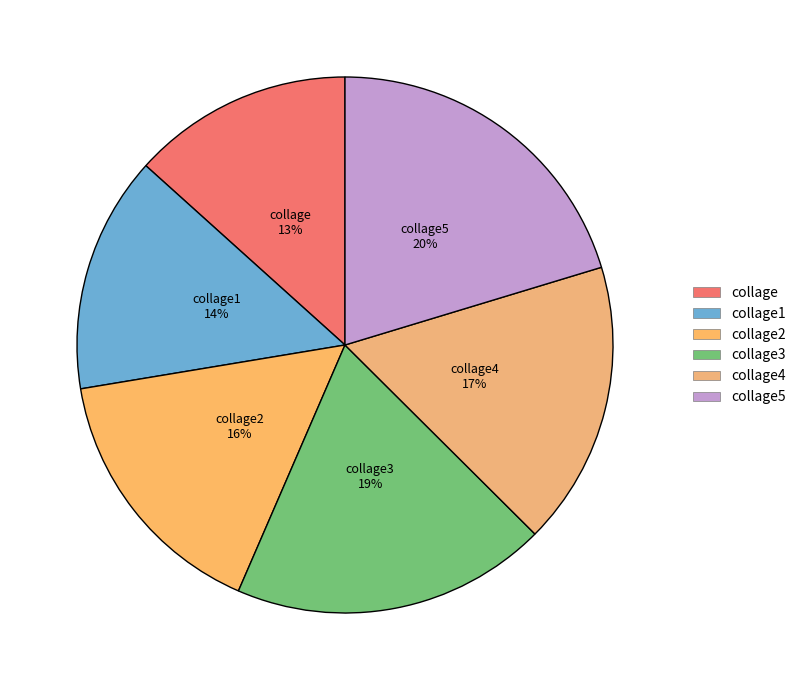

Combined, do collage1 and collage2 account for over 50%?

No